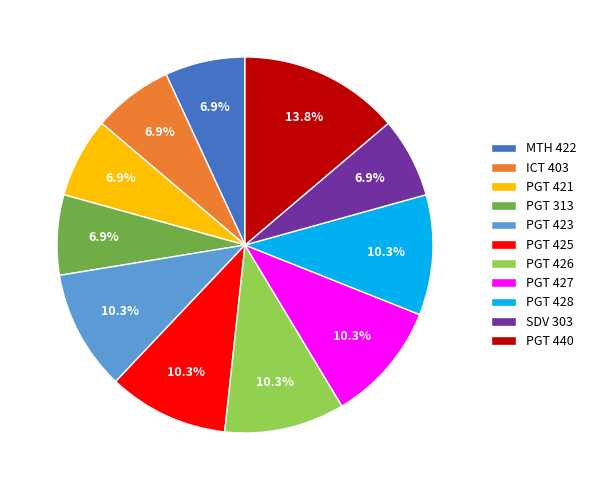

How many segments does this pie chart have?

11